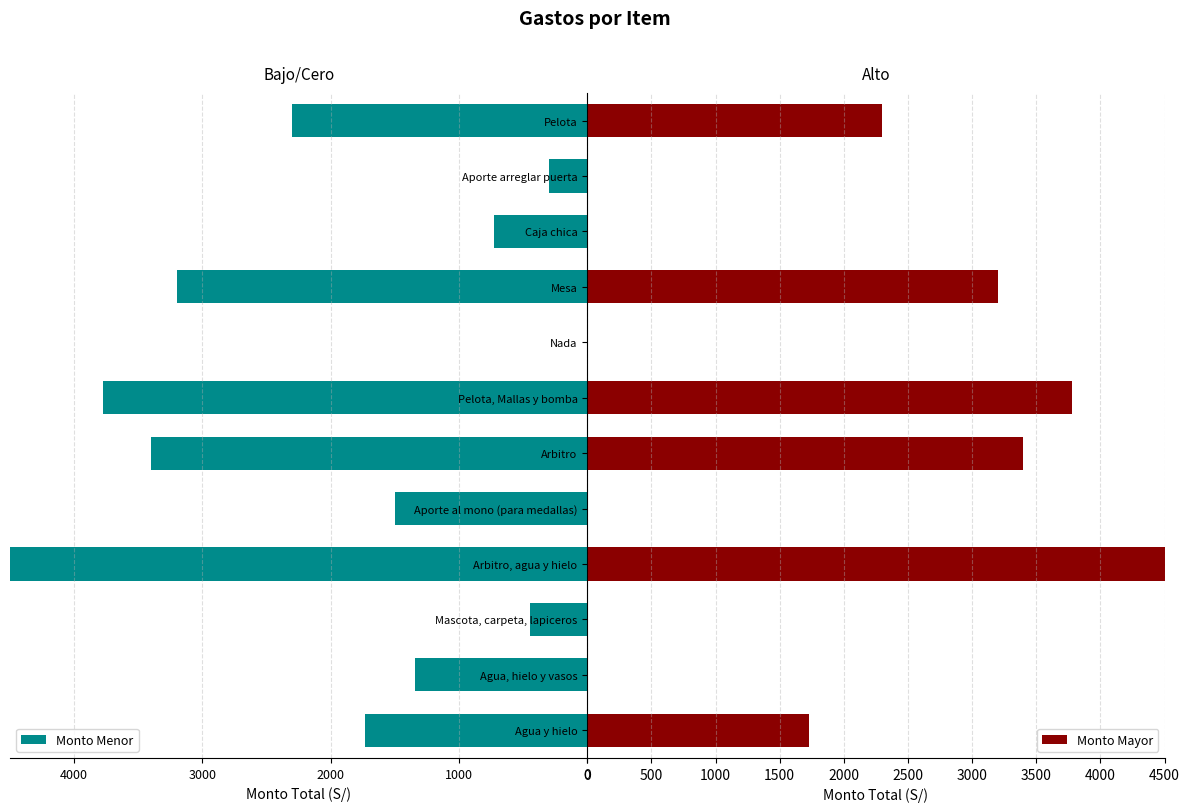

Rank the series at Mesa from lowest to highest value.

Monto Menor, Monto Mayor